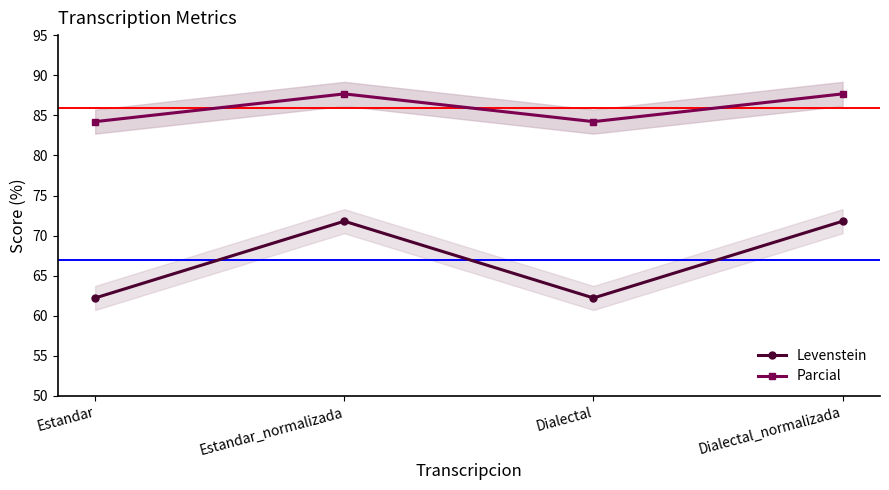

Where is Parcial nearest to the value 85?

Estandar